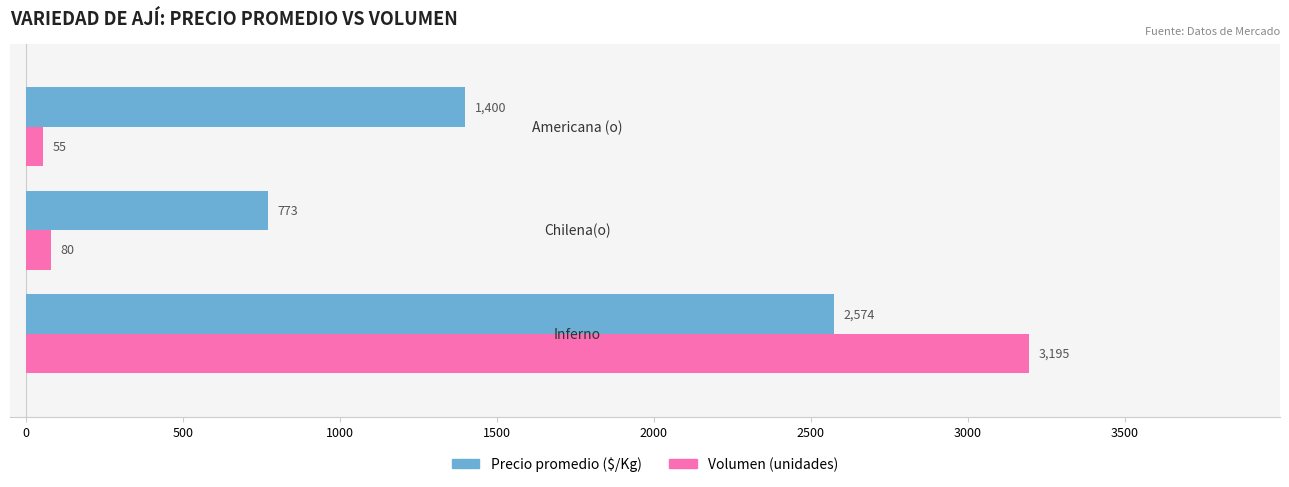

What is the maximum value for Precio promedio ($/Kg)?

2574